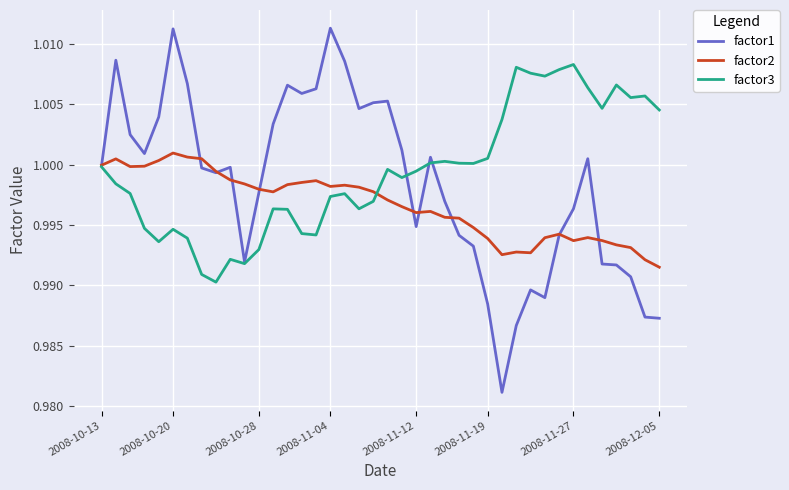

Rank the series by their maximum value, from highest to lowest.

factor1, factor3, factor2